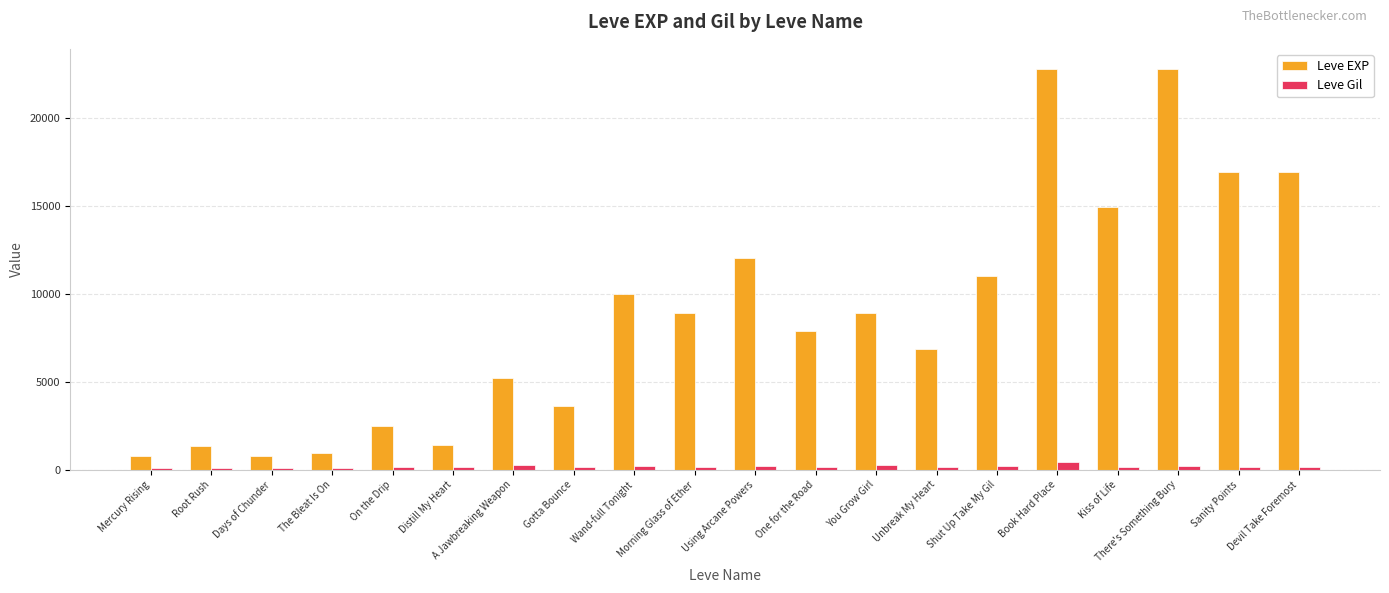

How many data points in Leve EXP are less than 8930?

10